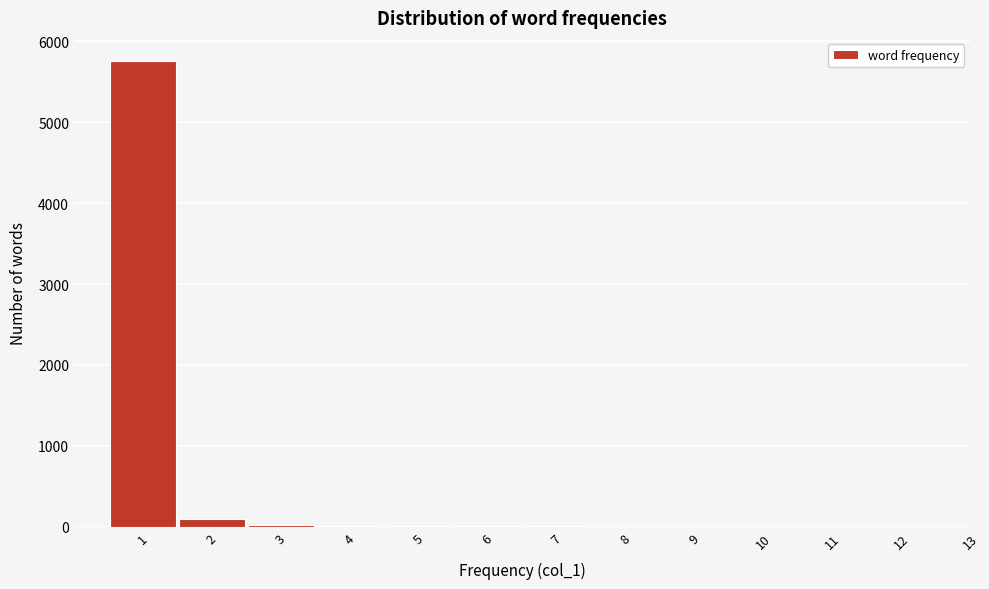

The value at 12 is 3159. True or false?

False